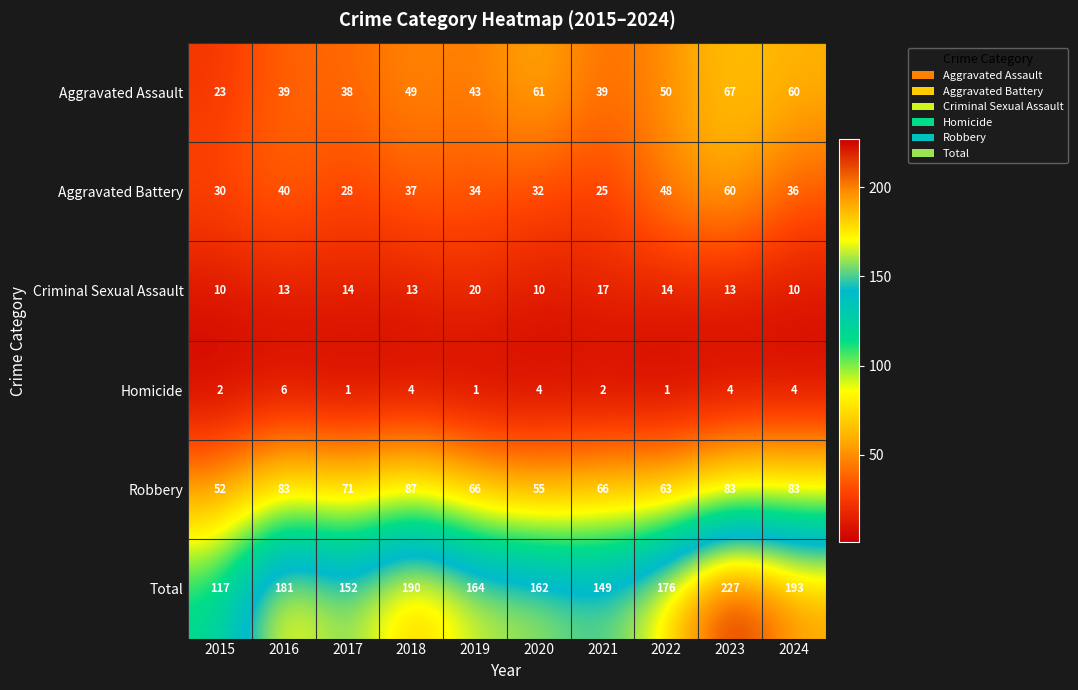

How many series are shown in this chart?

6